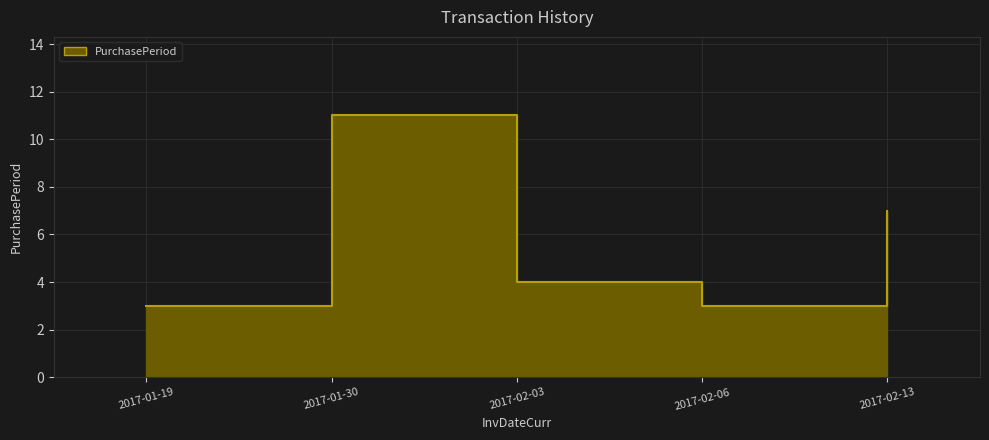

Where is the first local minimum?

2017-02-06